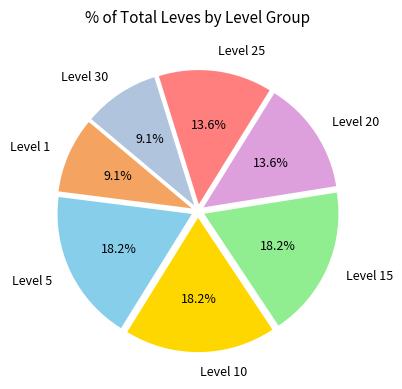

Combined, do Level 5 and Level 20 account for over 50%?

No